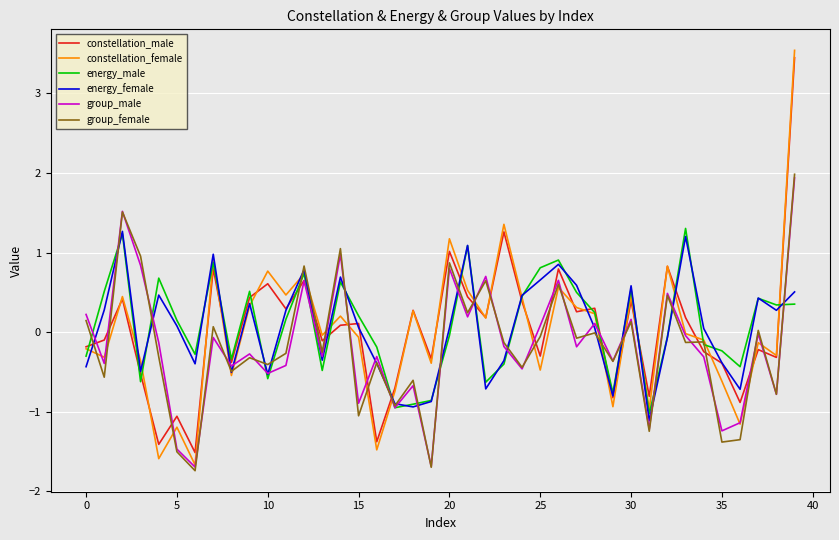

What is the greatest value displayed?

3.5